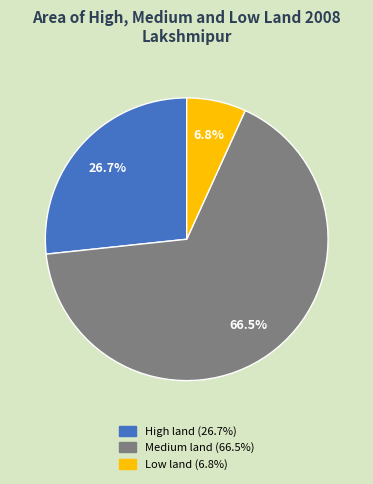

To the nearest percent, what percentage of the pie is Low land?

7%